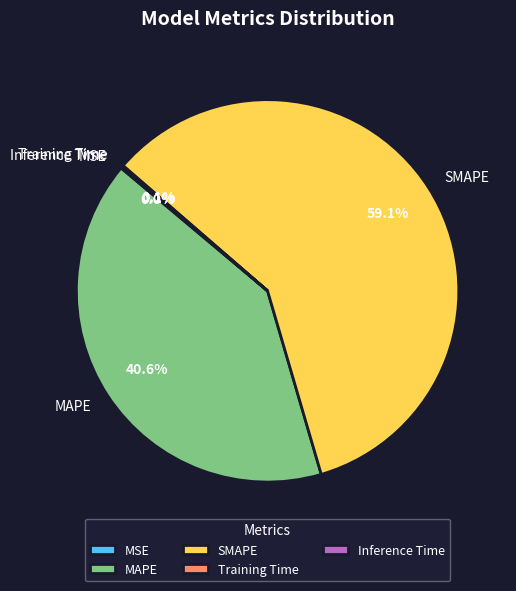

Do MAPE and SMAPE together represent more than half of the pie?

Yes